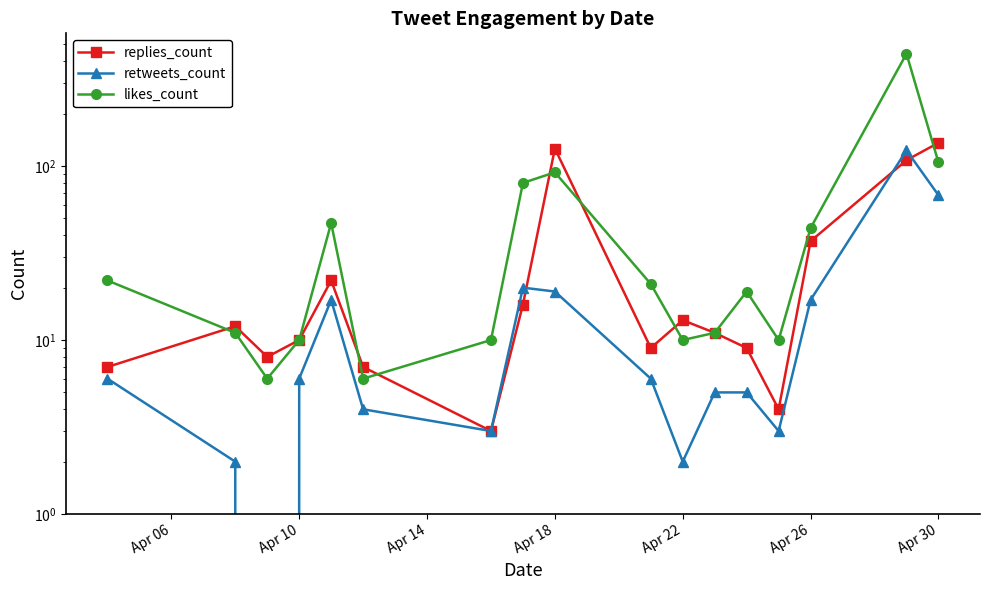

Is the value of replies_count at 16 greater than the value of retweets_count at 11?

Yes